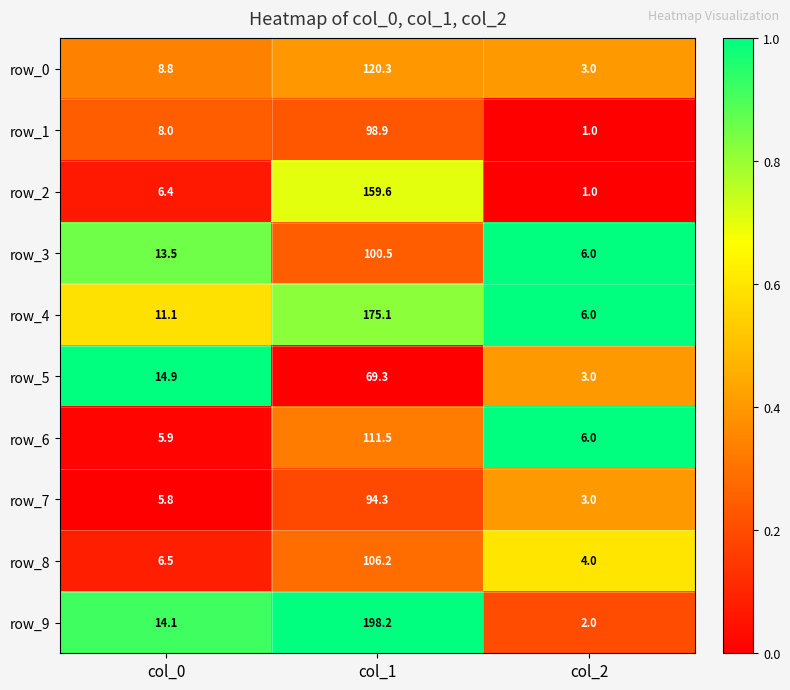

Which series has the widest spread of values?

row_9